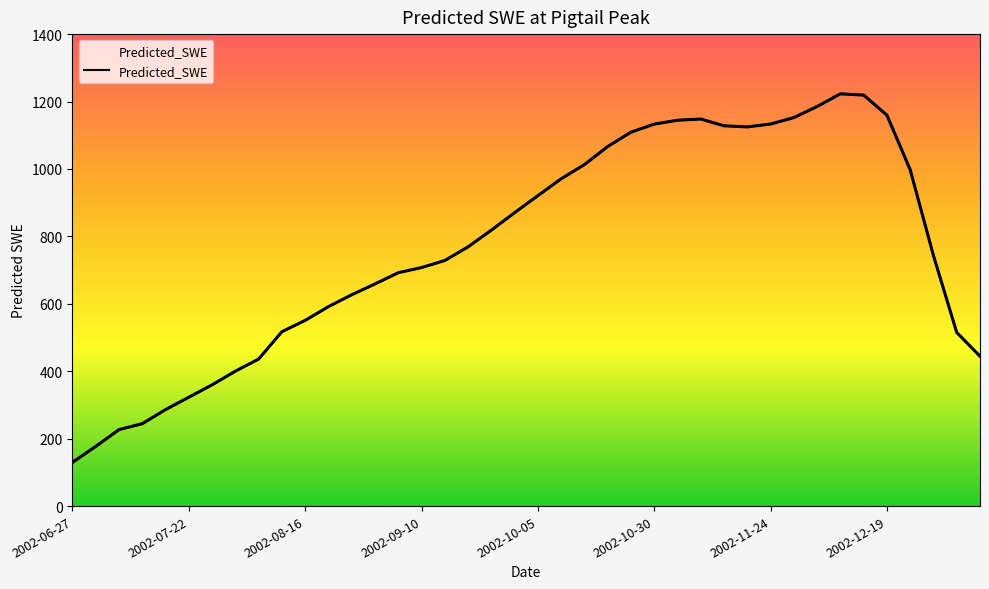

How many data points are less than 768?

20